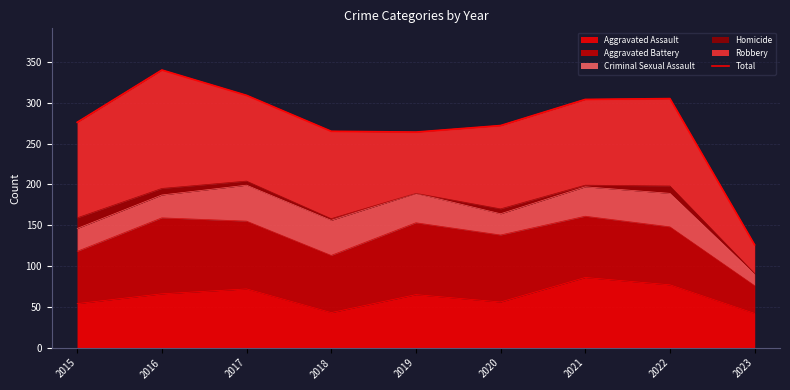

Which category has the lowest value across all series?

2023